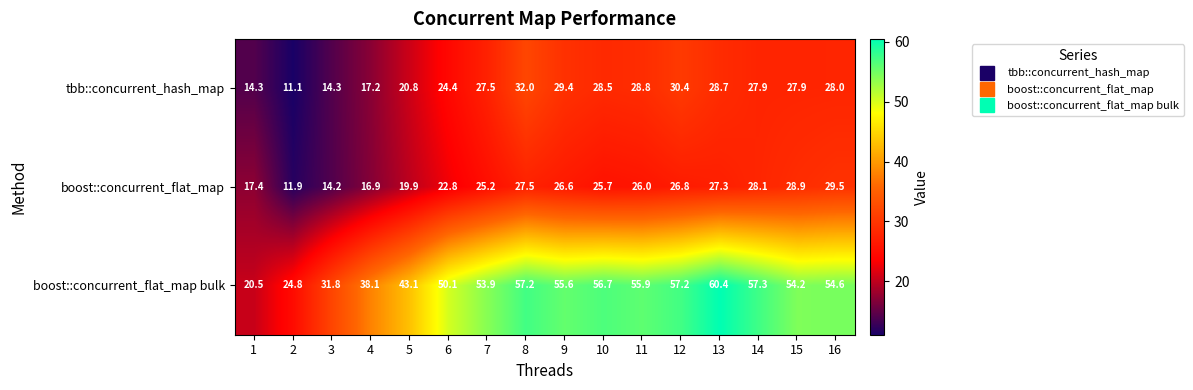

What is the spread (max minus min) of values at 9?

29.0